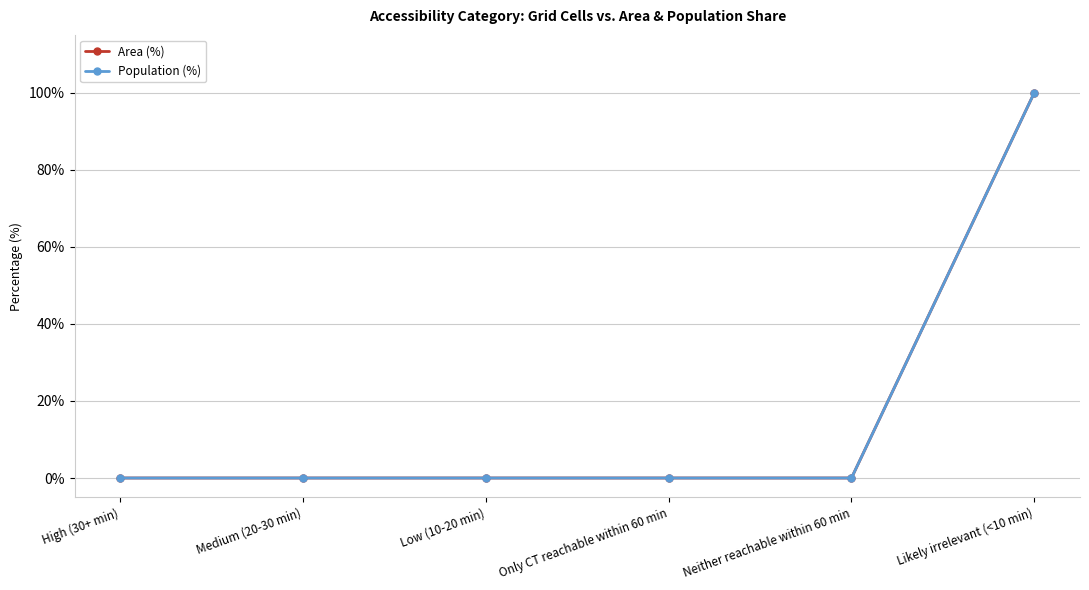

True or false: Area (%) and Population (%) cross at least once.

False